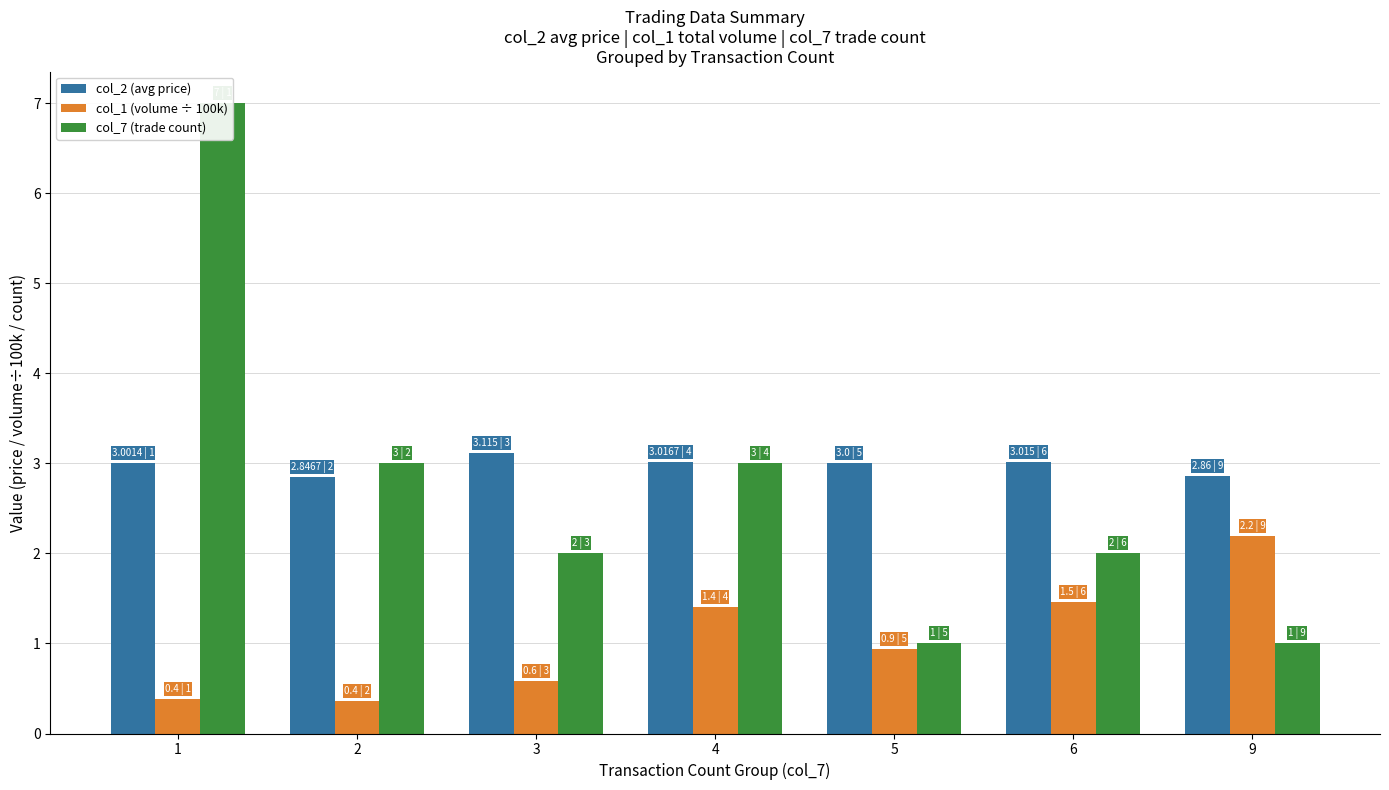

Which category has the lowest value across all series?

2